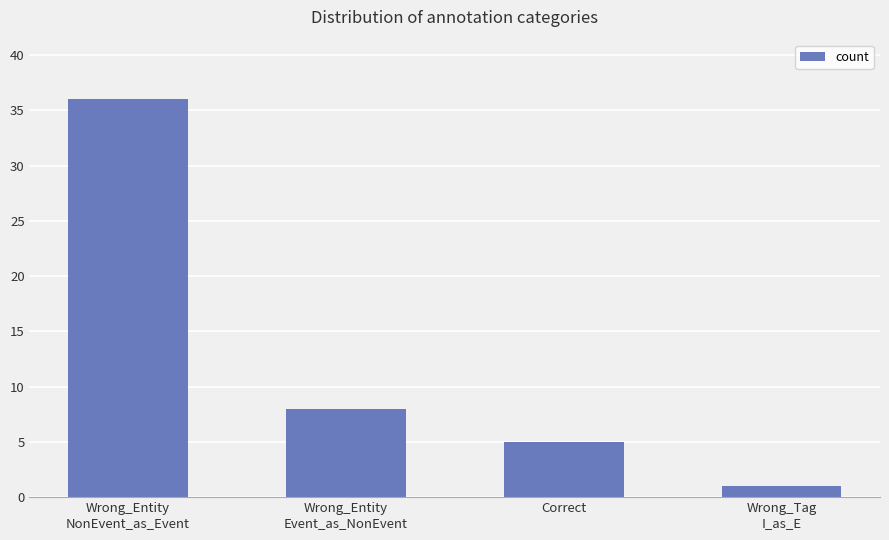

How many data points are less than 8?

2